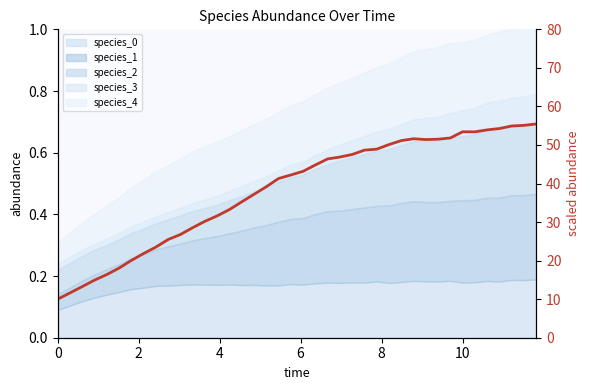

How many interior local valleys (lower than both neighbors) does the data have?

2